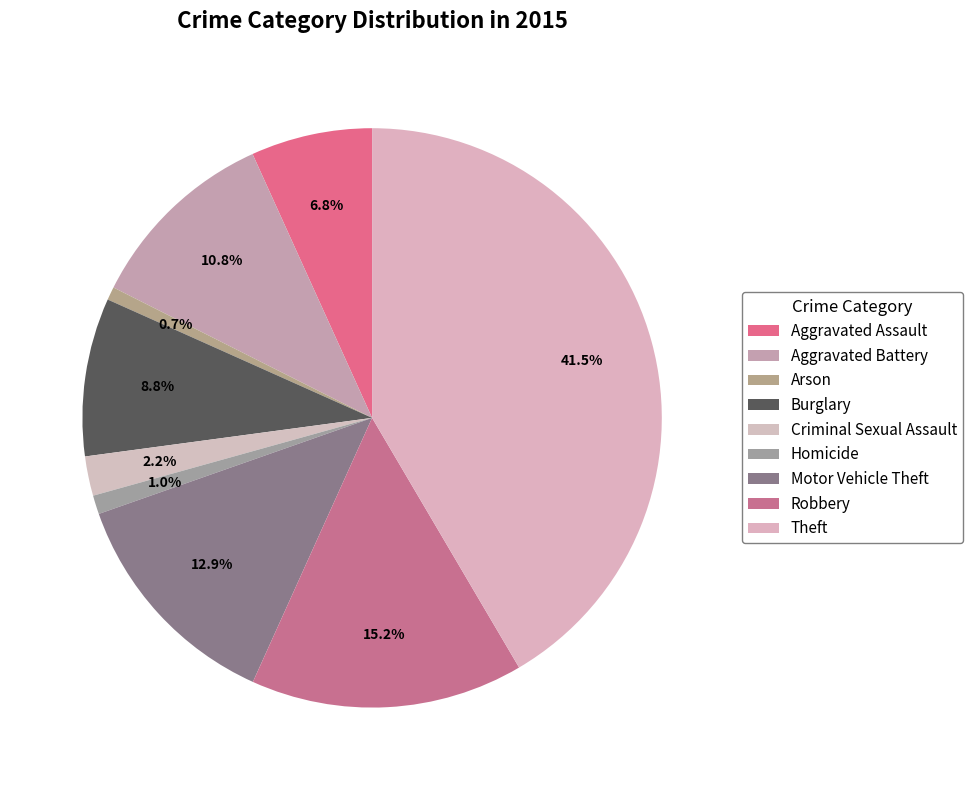

To the nearest percent, what percentage of the pie is Aggravated Assault?

7%